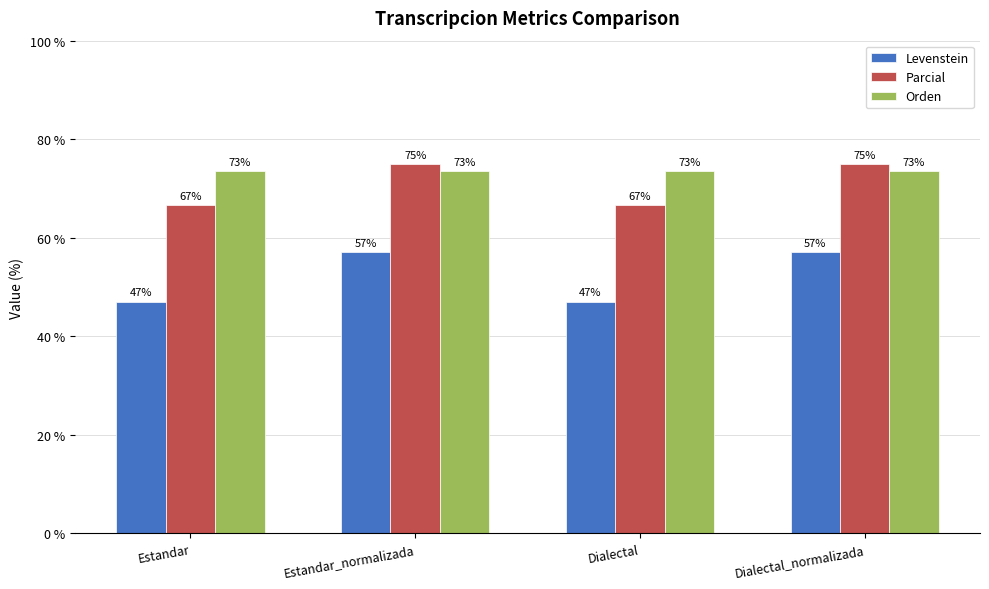

What is the value of the Levenstein bar at the 1st from the left?

47.1